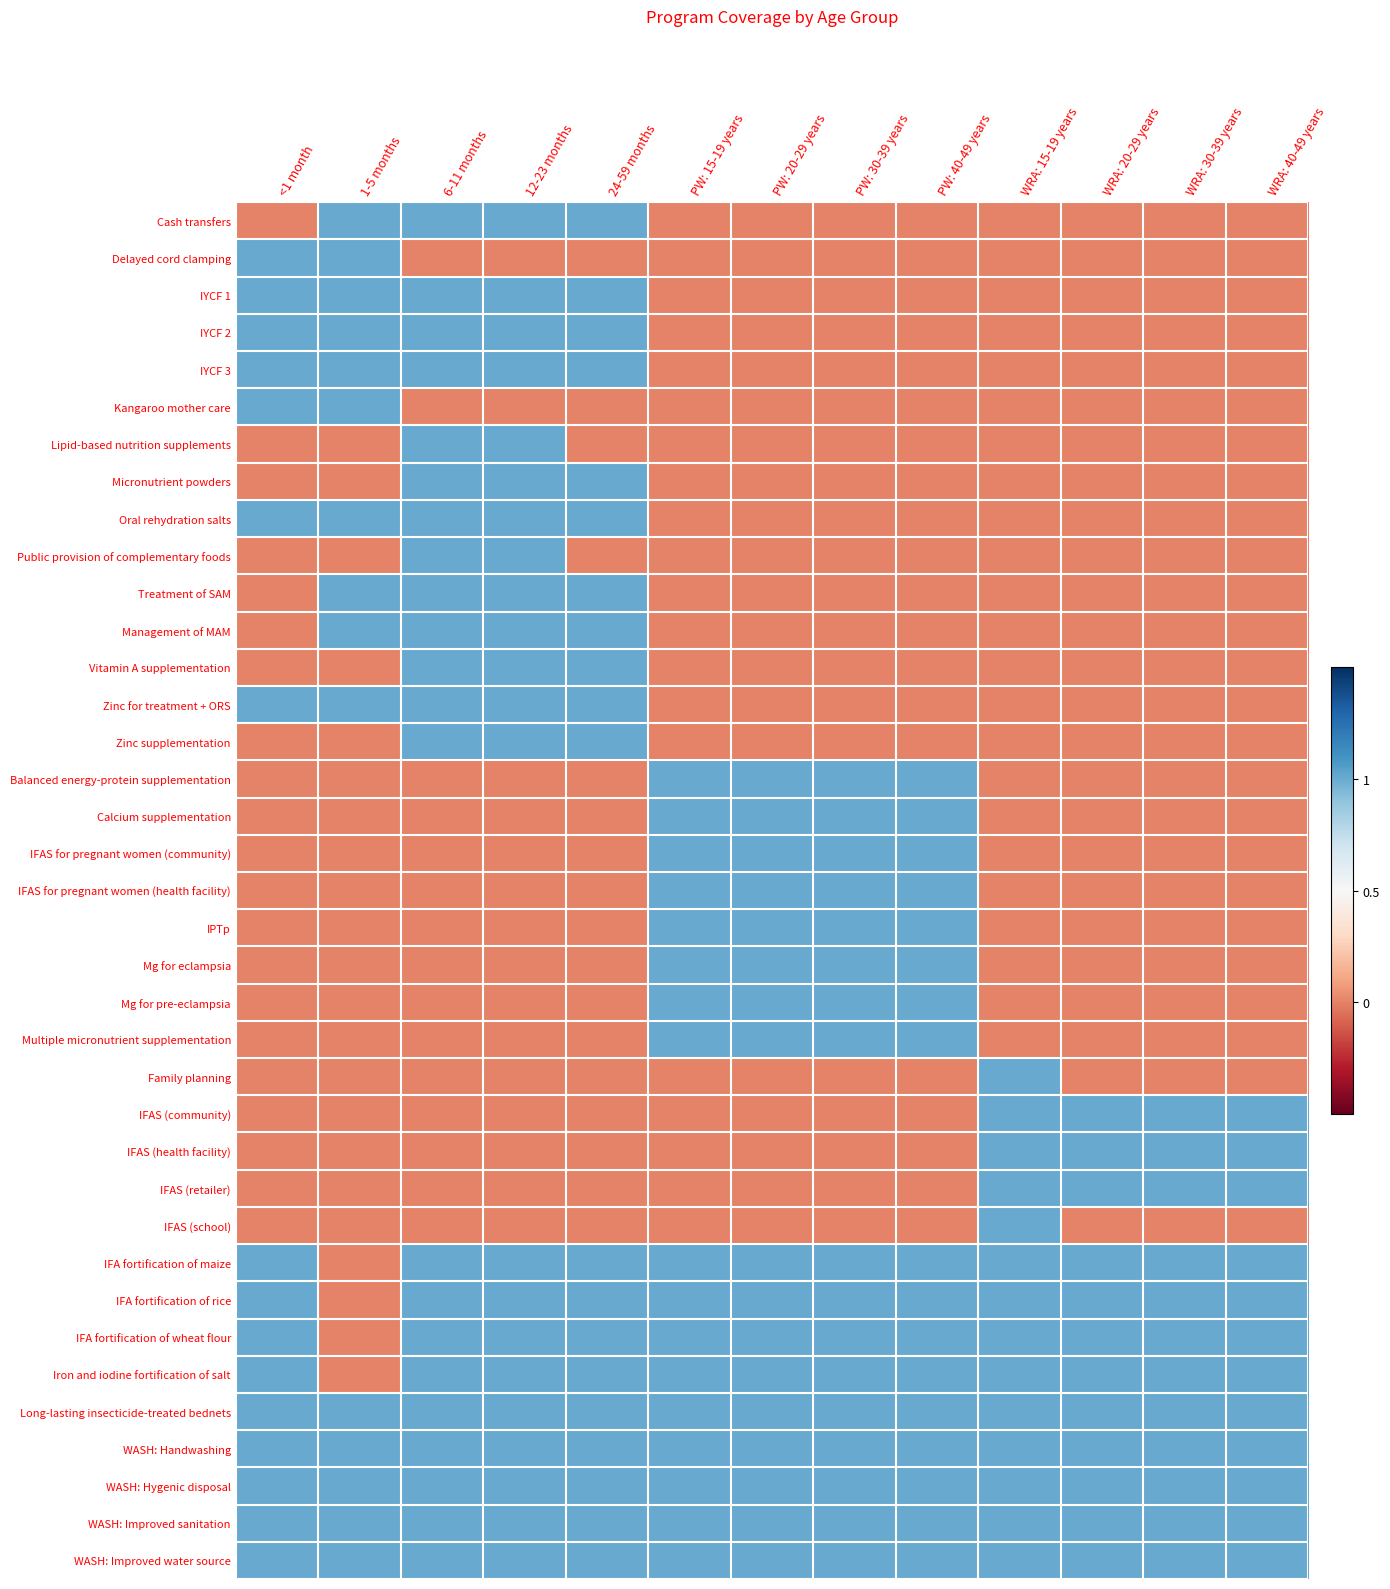

At which category is the sum across all series the highest?

6-11 months